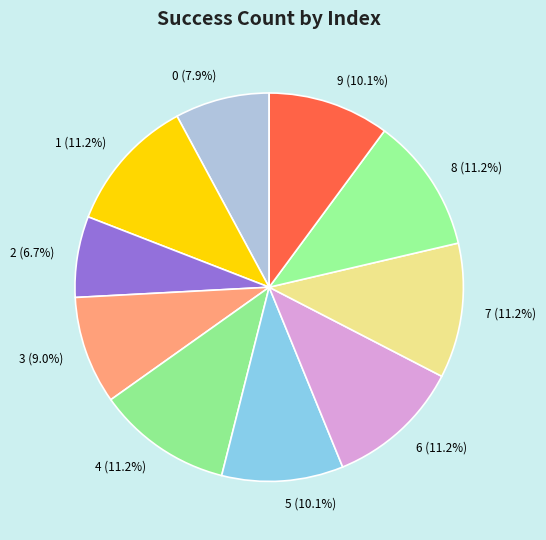

Is there any slice that represents more than half of the pie?

No